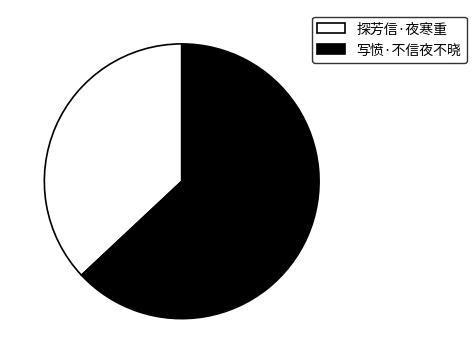

Is it true that 写愤·不信夜不晓 is 63% of the pie?

True